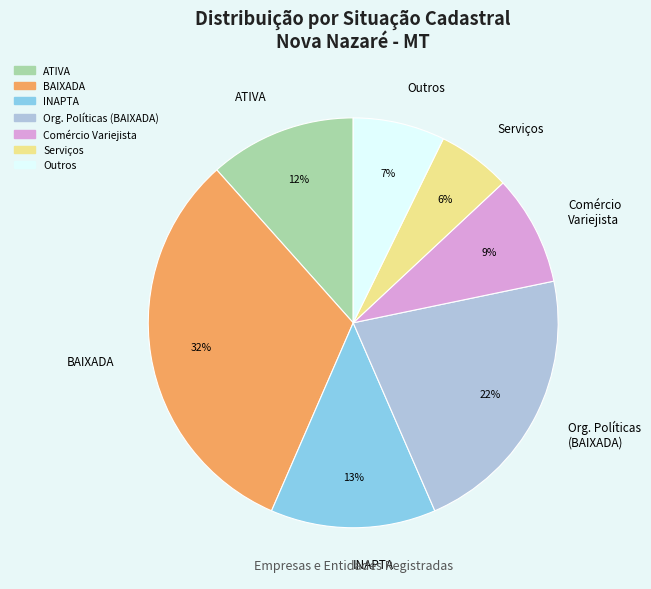

What percentage is the Outros slice, to the nearest percent?

7%